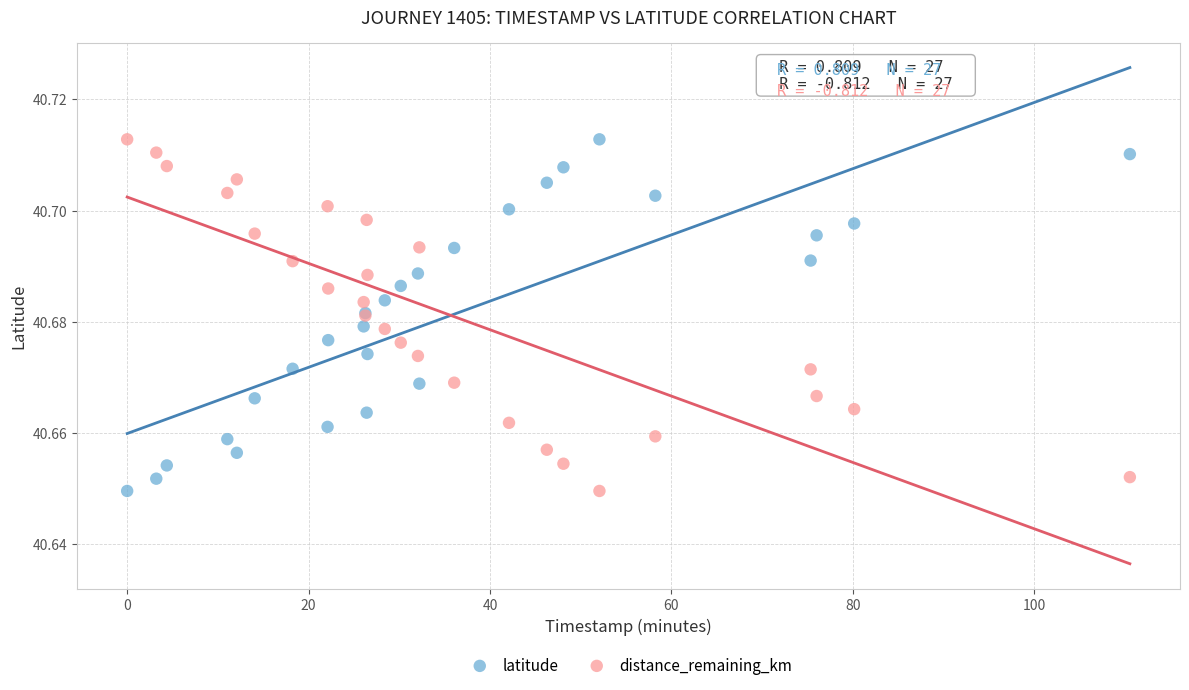

What is the X range (max minus min) for the scatter plot?

110.5